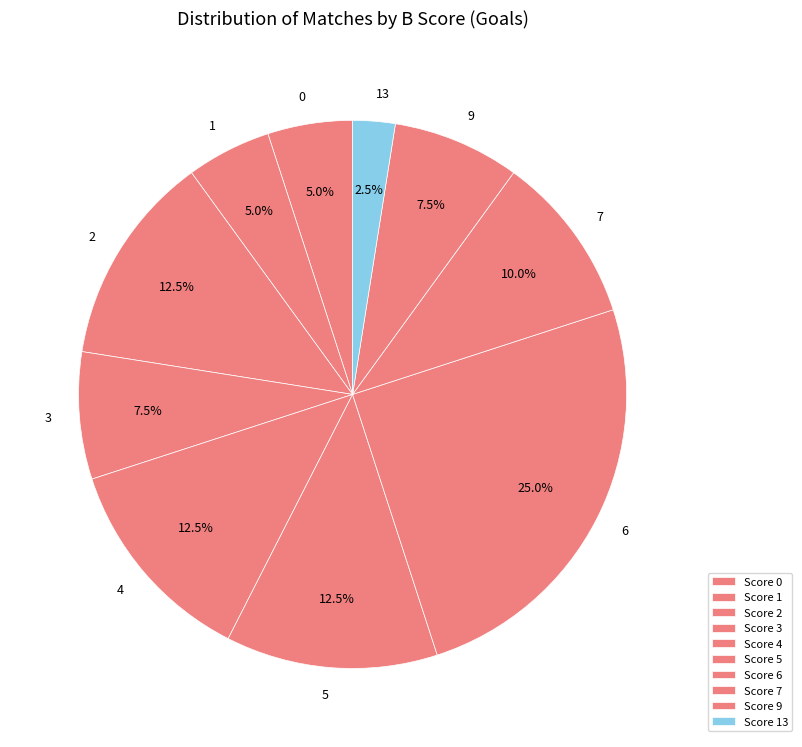

Count the number of slices in the pie.

10